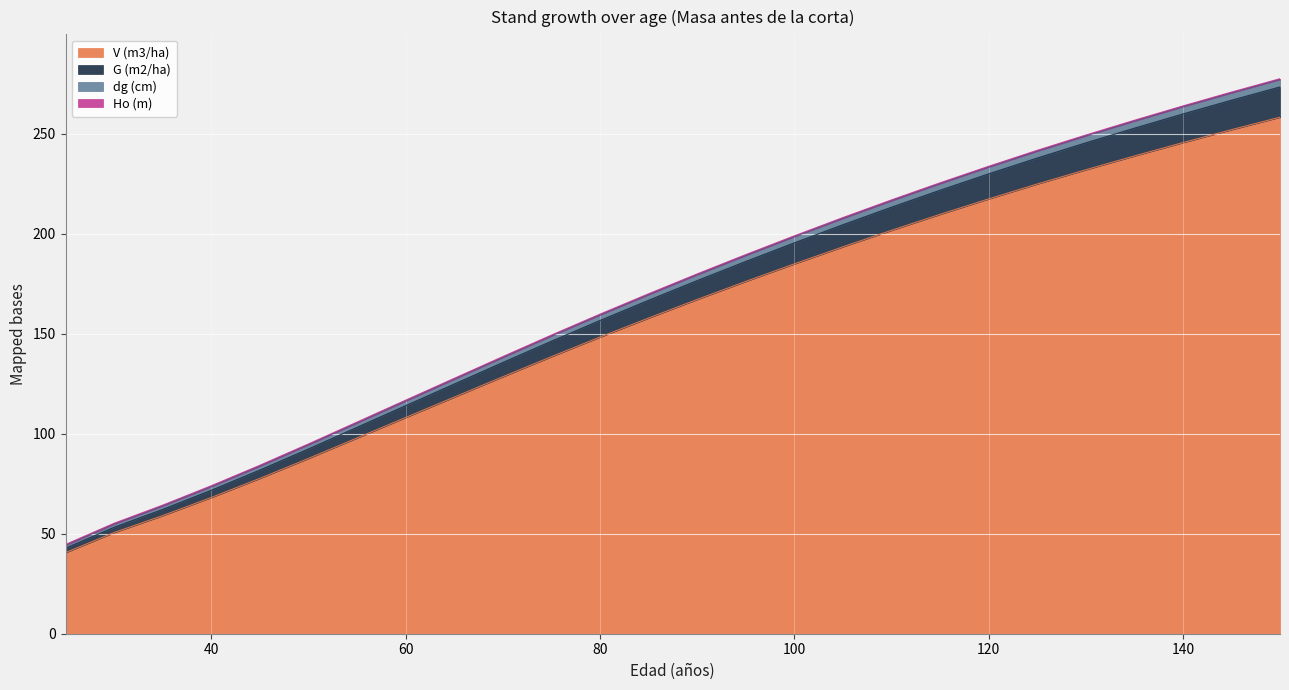

What is the value of the V (m3/ha) point at the 24th from the left?

245.5